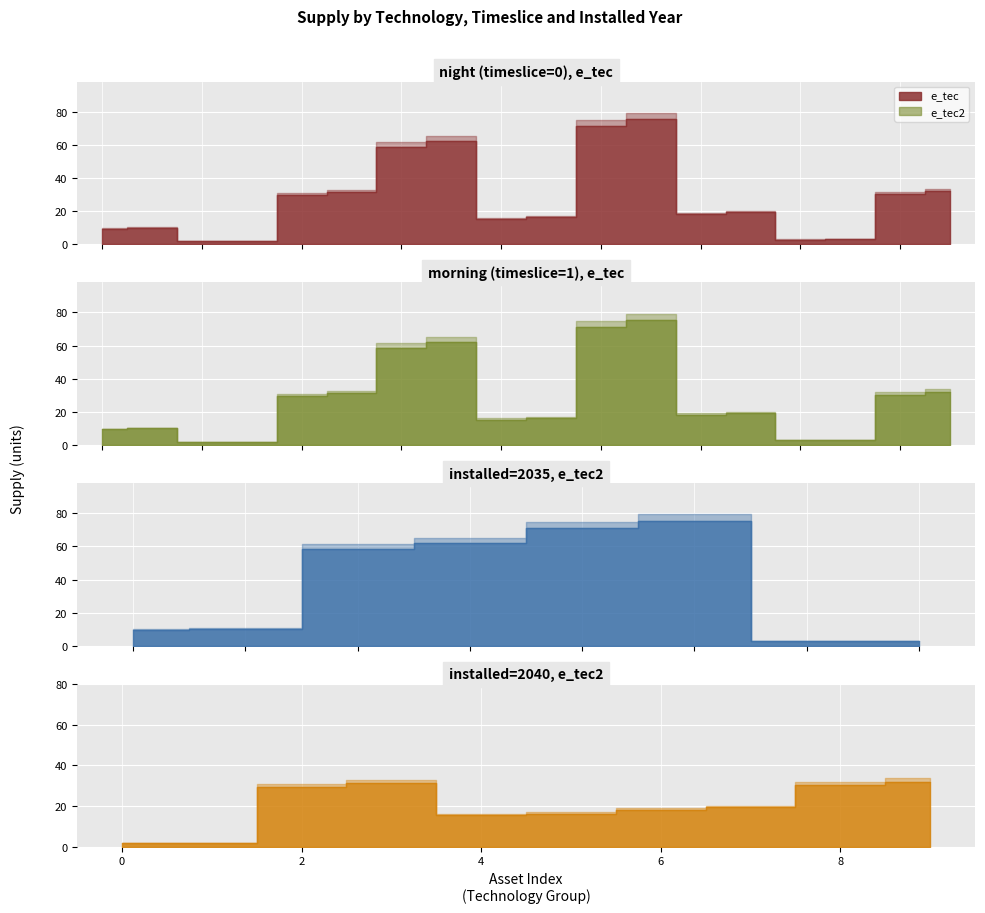

Is it true that e_tec2 equals 26.7 at 9?

False